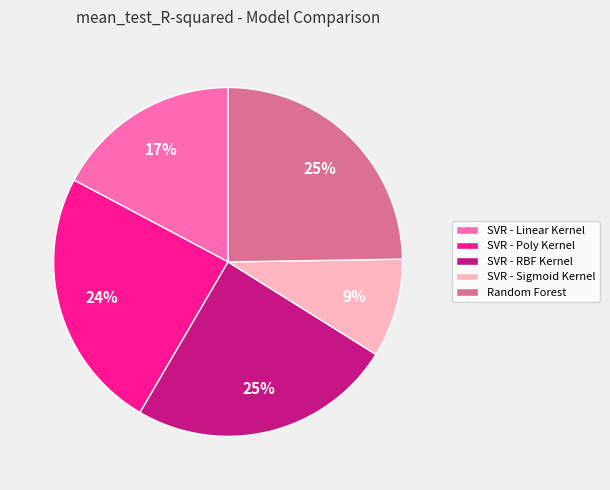

The Random Forest slice represents 31% of the pie. True or false?

False